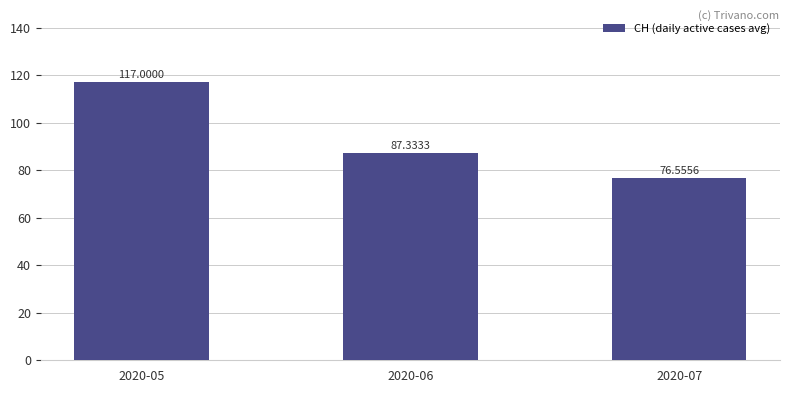

Is it true that the value at 2020-07 is 76.6?

True